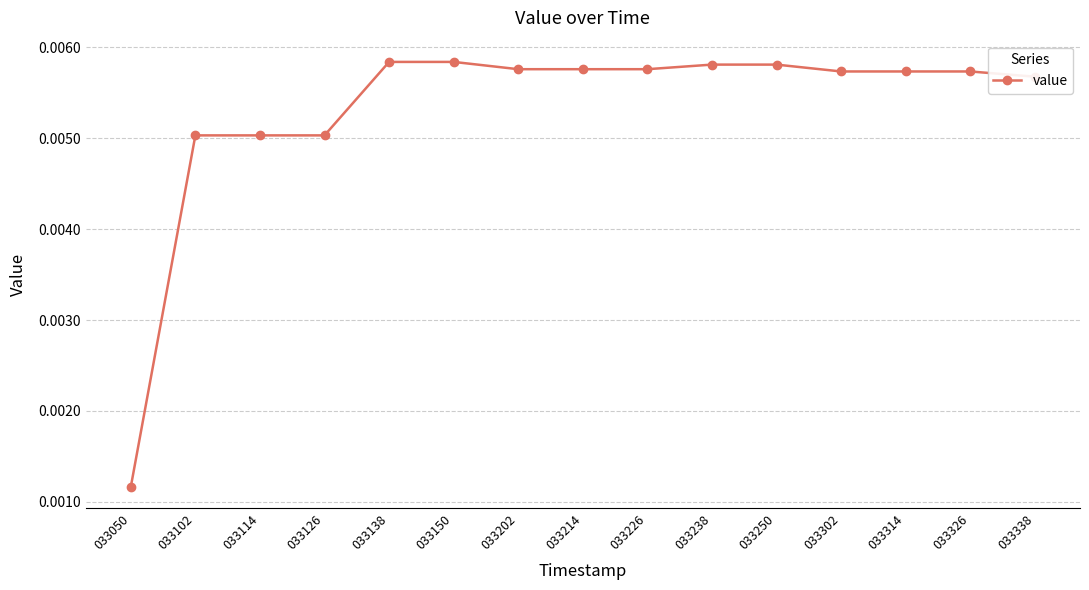

Count the values in the range 0 to 1.

15